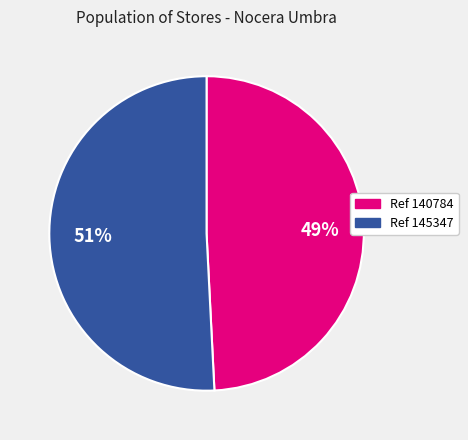

Which slice is the smallest?

Ref 140784